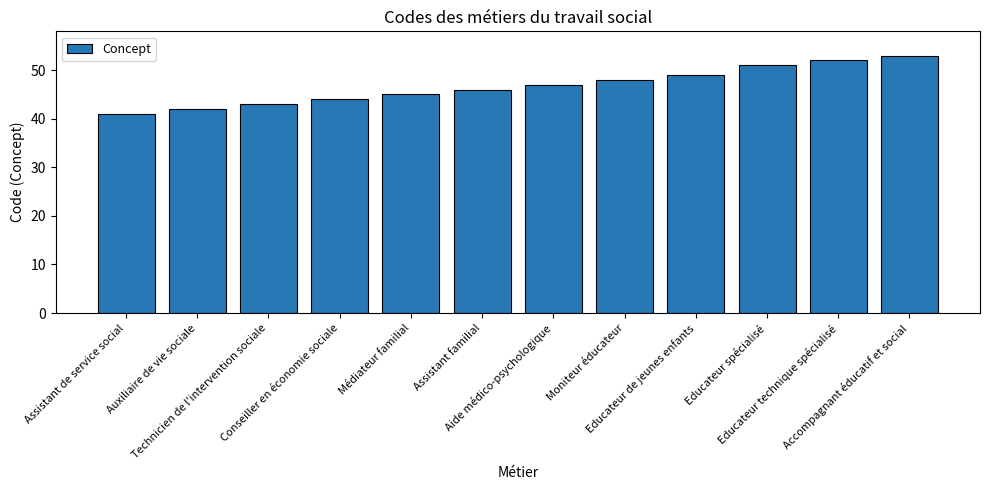

How many bars are there in total?

12